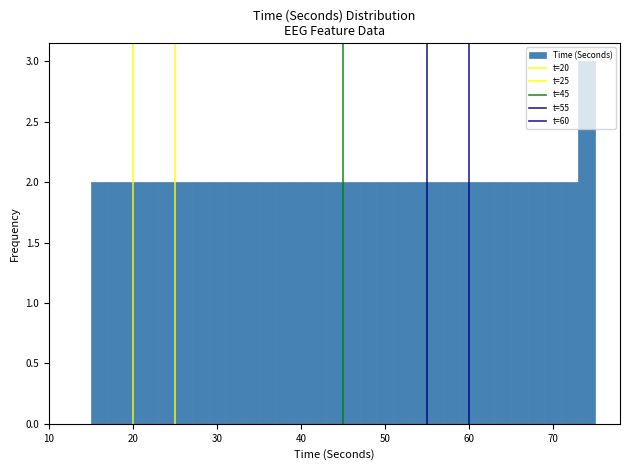

Around what value on the x-axis is the tallest bar? Give the approximate position of its centre, as read against the axis.

74